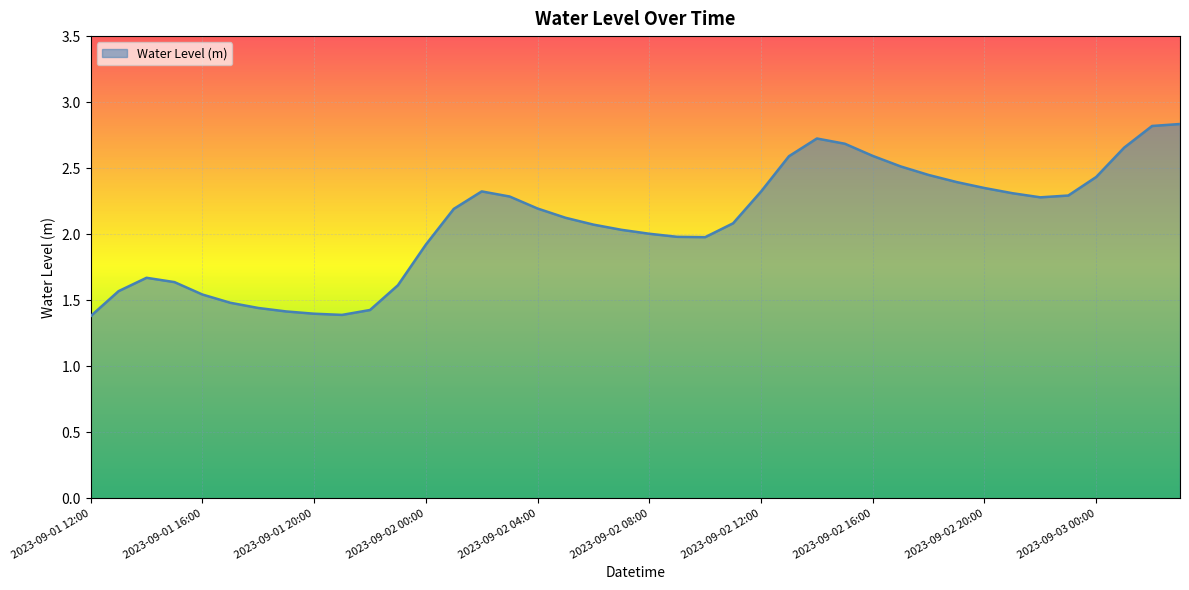

What is the average value?

2.1